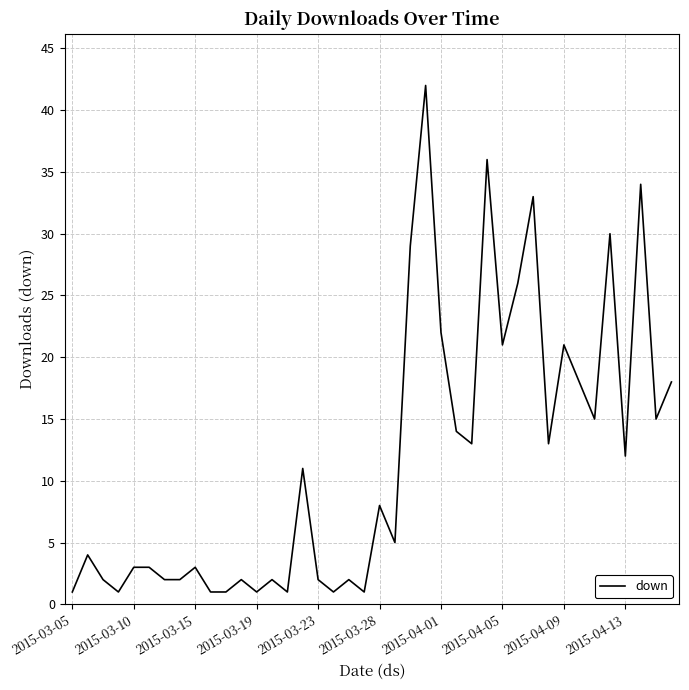

What is the maximum value shown in the chart?

42